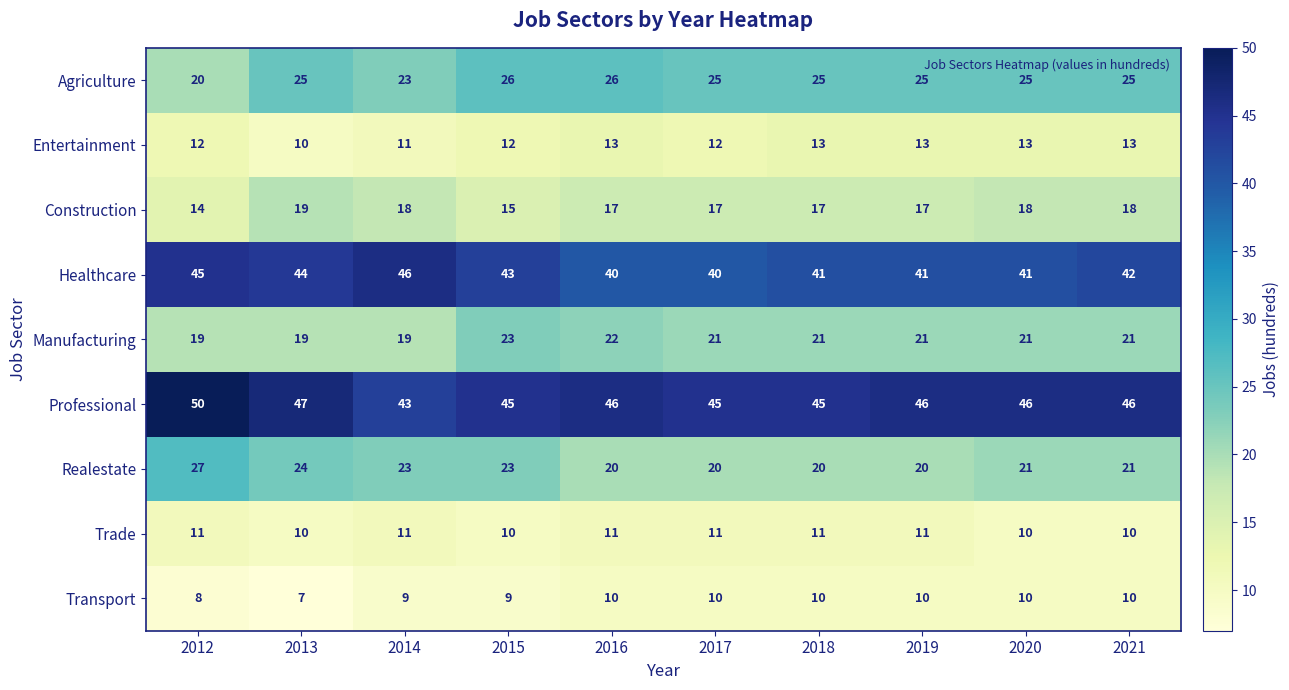

At how many categories does at least one series exceed 20?

10